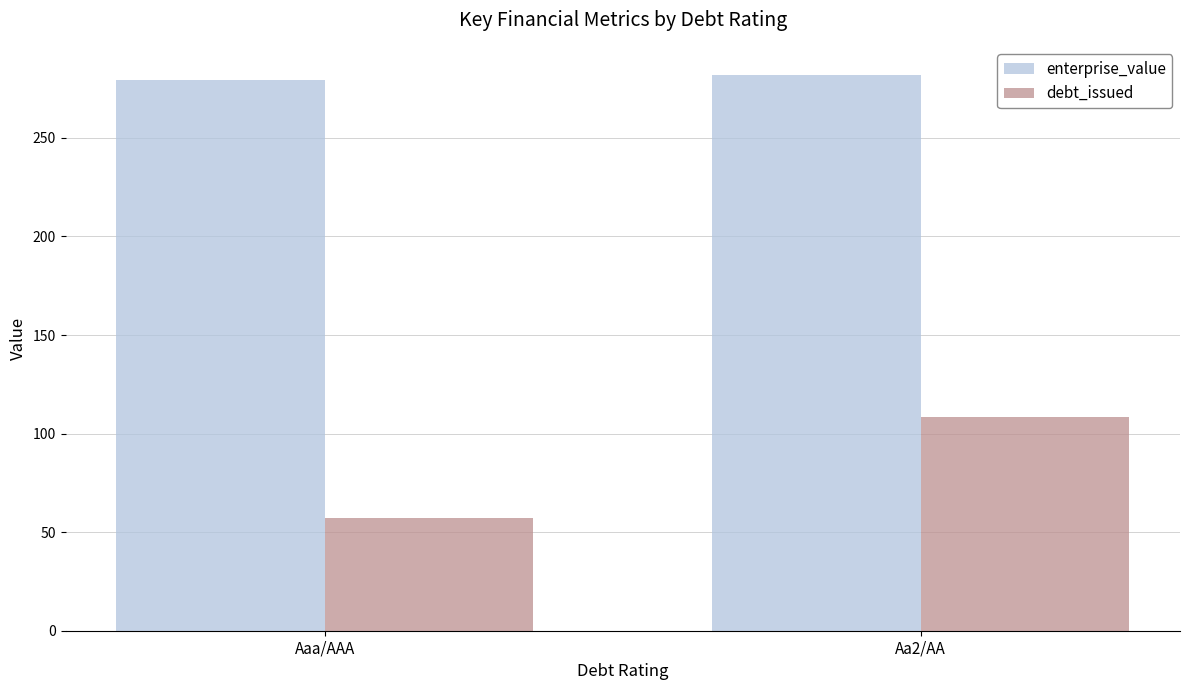

What is the maximum value for debt_issued?

108.2